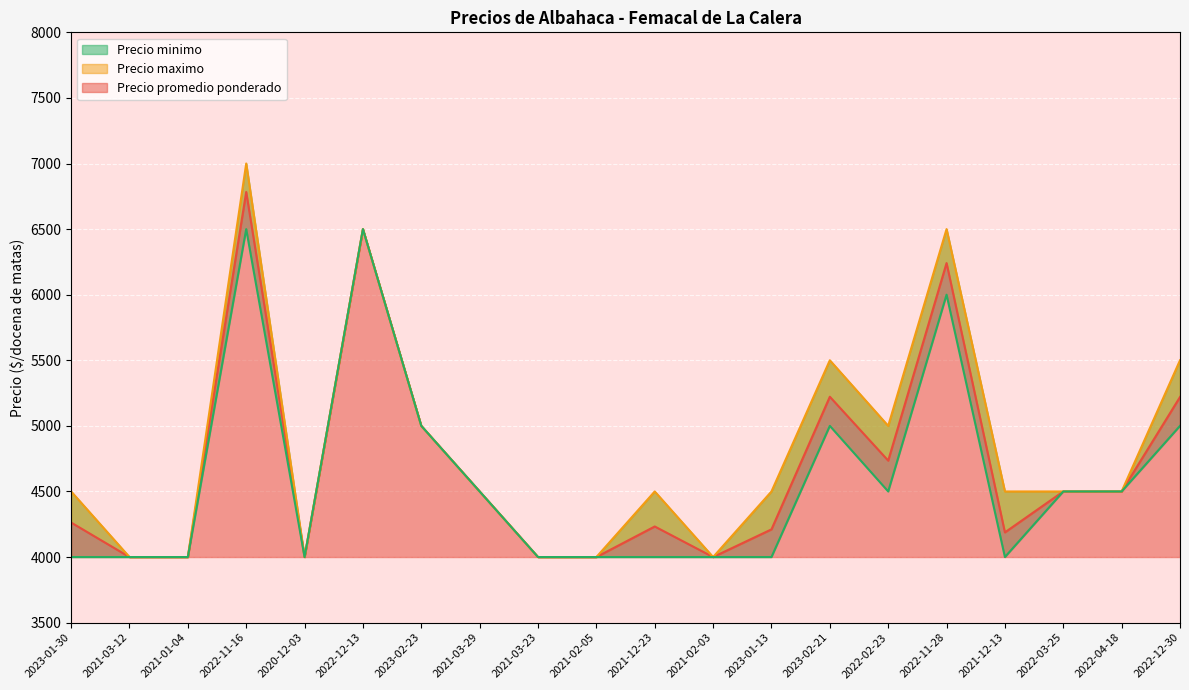

What is the label of the 1st point from the left?

2023-01-30